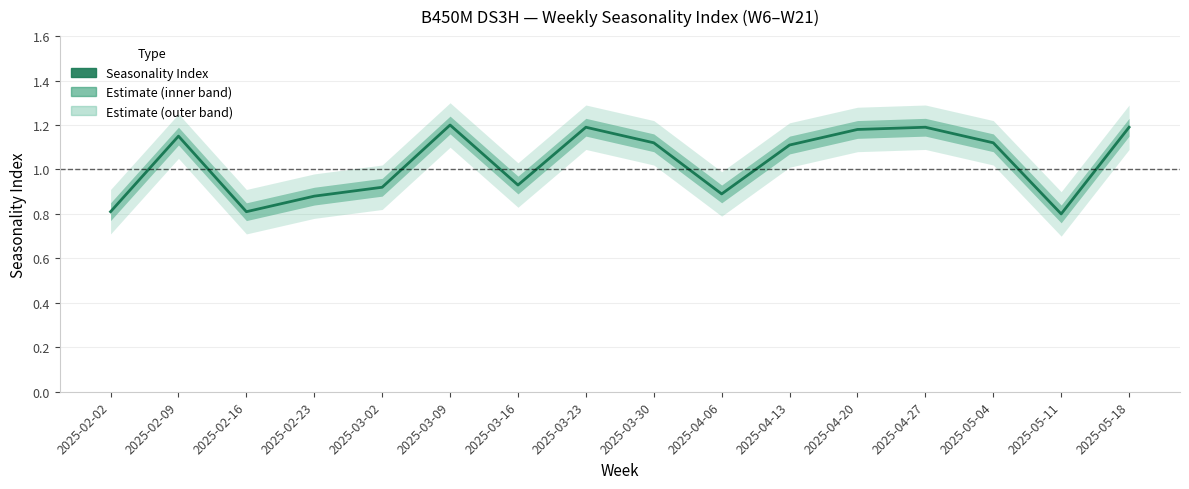

Which has a higher value, 2025-02-23 or 2025-04-27?

2025-04-27